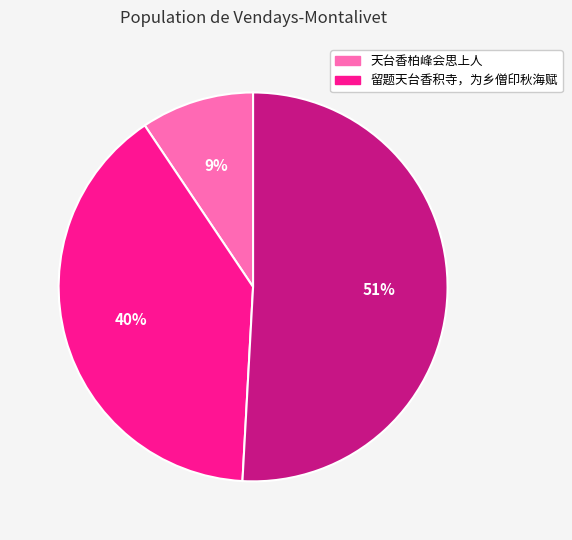

Does any single category account for the majority?

Yes